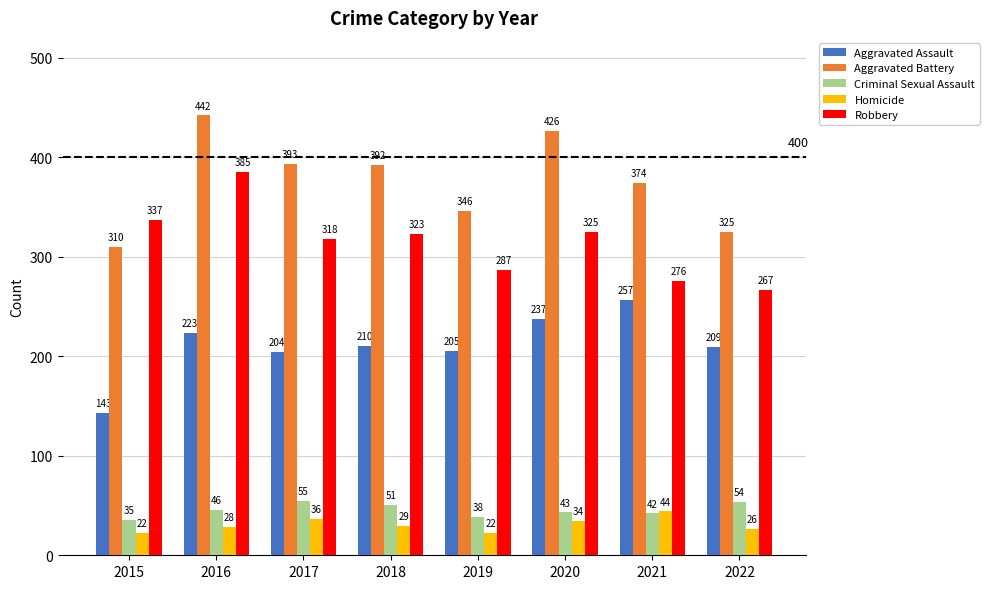

How many distinct data groups are displayed?

5